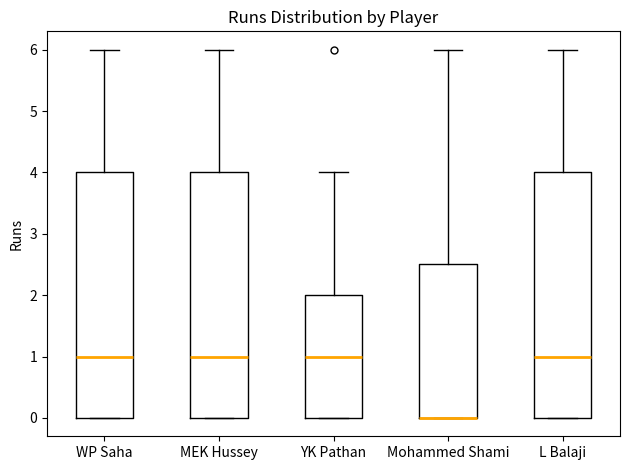

Reading left to right, read every box against the y-axis: the position of its median line, the range the box covers, and the ends of its whiskers. The values are not printed on the chart, so give them approximately, as read against the axis.

WP Saha: median 1.0, box 0.0 to 4.0, whiskers 0.0 to 6.0
MEK Hussey: median 1.0, box 0.0 to 4.0, whiskers 0.0 to 6.0
YK Pathan: median 1.0, box 0.0 to 2.0, whiskers 0.0 to 4.0
Mohammed Shami: median 0.0 (drawn on the box's lower edge), box 0.0 to 2.5, whiskers 0.0 to 6.0
L Balaji: median 1.0, box 0.0 to 4.0, whiskers 0.0 to 6.0